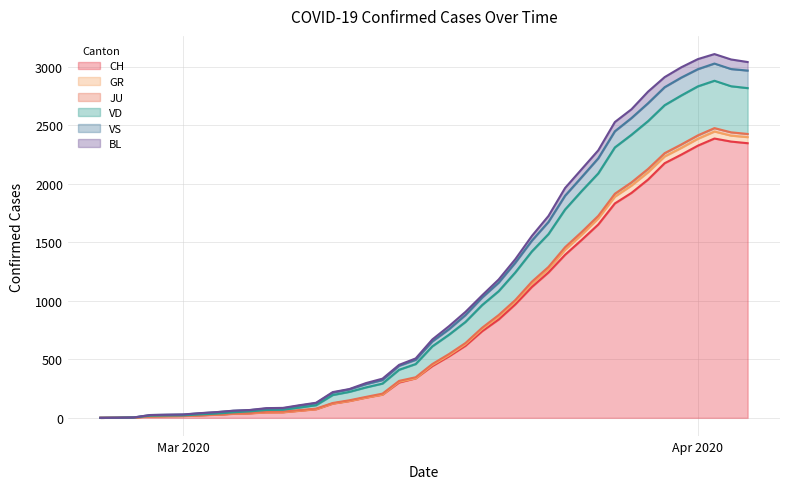

At how many categories does at least one series exceed 793?

18